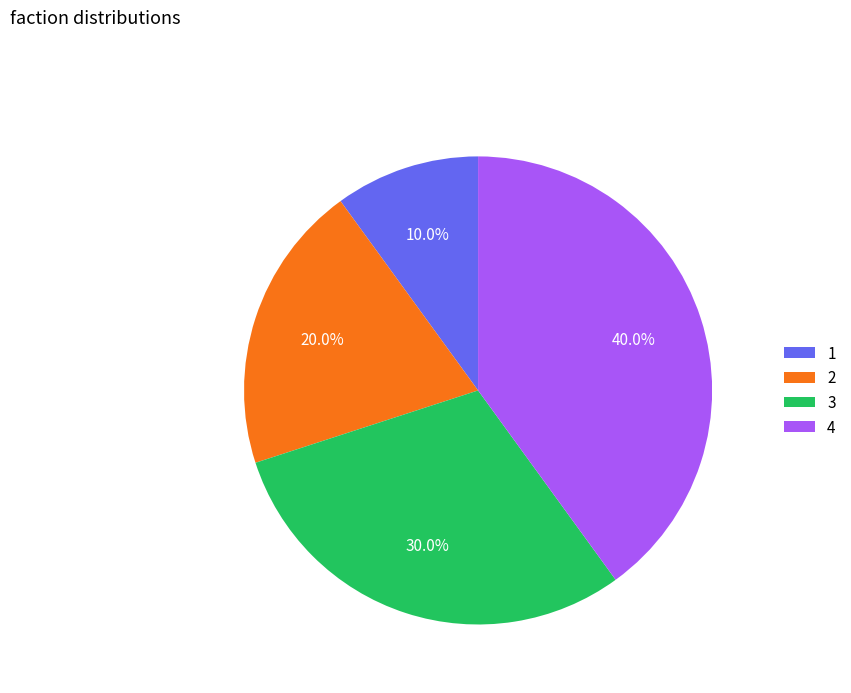

To the nearest percent, what is the average slice percentage?

25%